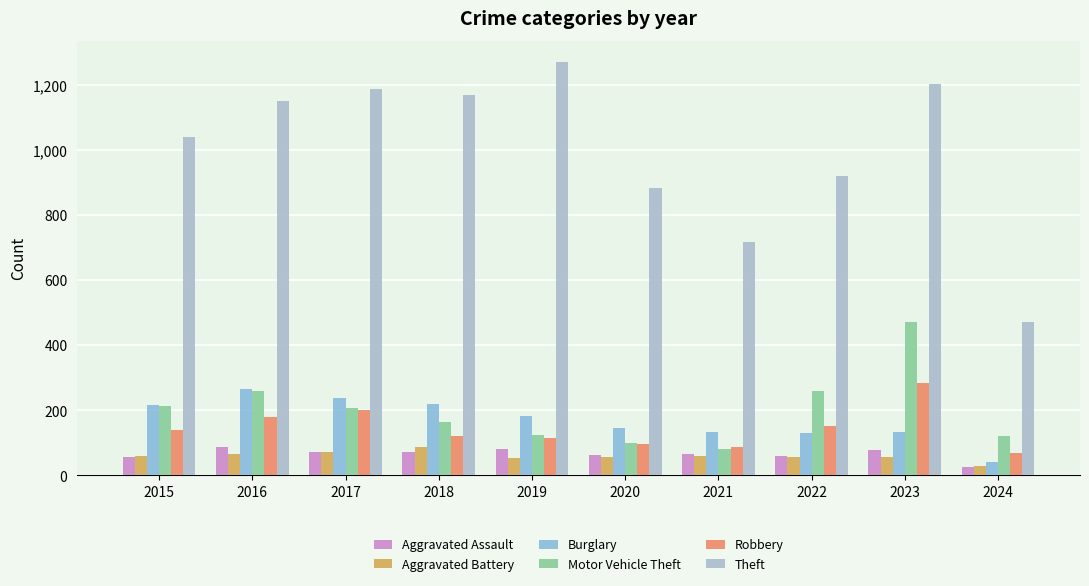

What value does the Theft series have at 2015, to the nearest 50?

1050